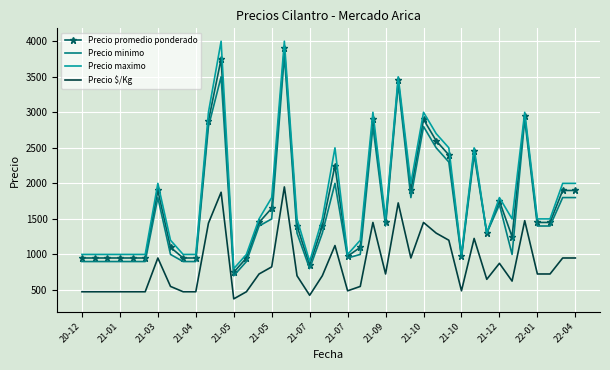

True or false: Precio minimo and Precio $/Kg intersect in this chart.

False